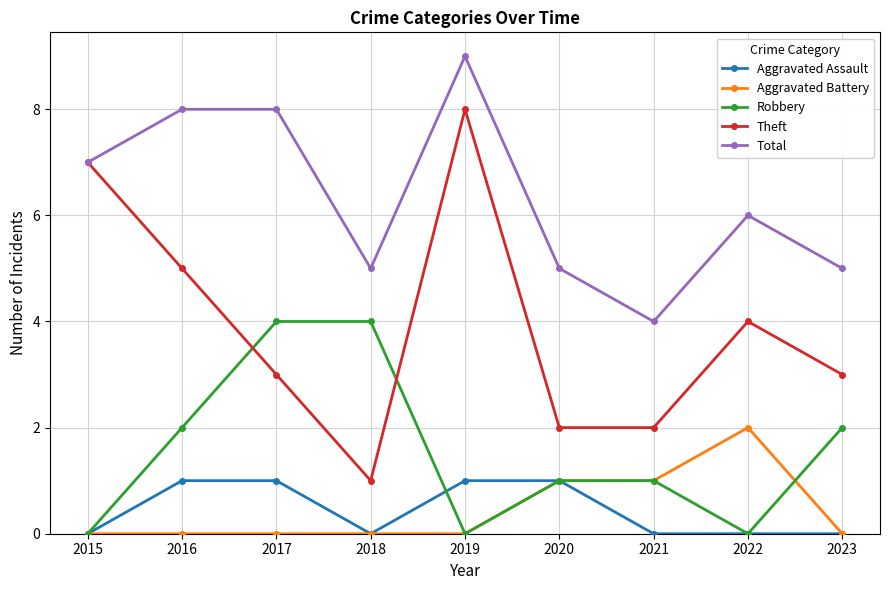

The value of Robbery at 2019 is 0. True or false?

True